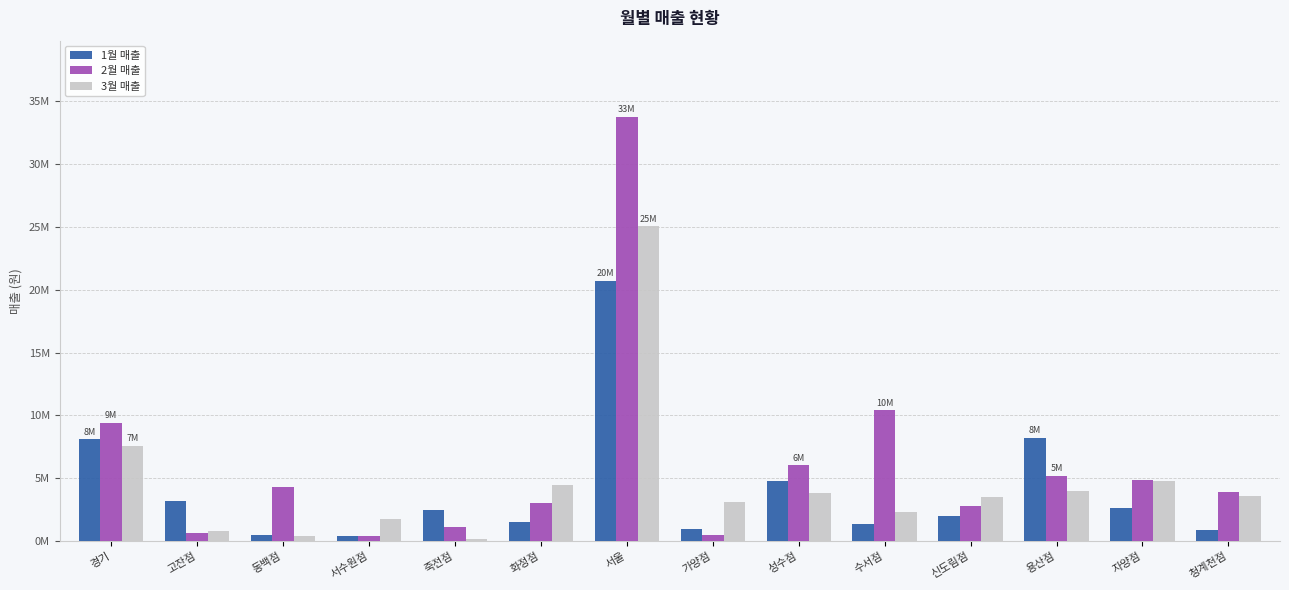

Rank the series by their maximum value, from highest to lowest.

2월 매출, 3월 매출, 1월 매출